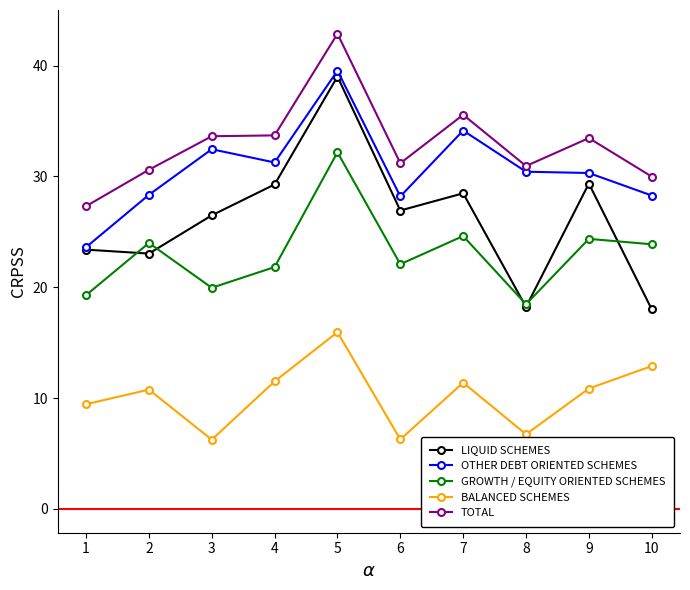

Where is the first local minimum for GROWTH / EQUITY ORIENTED SCHEMES?

3